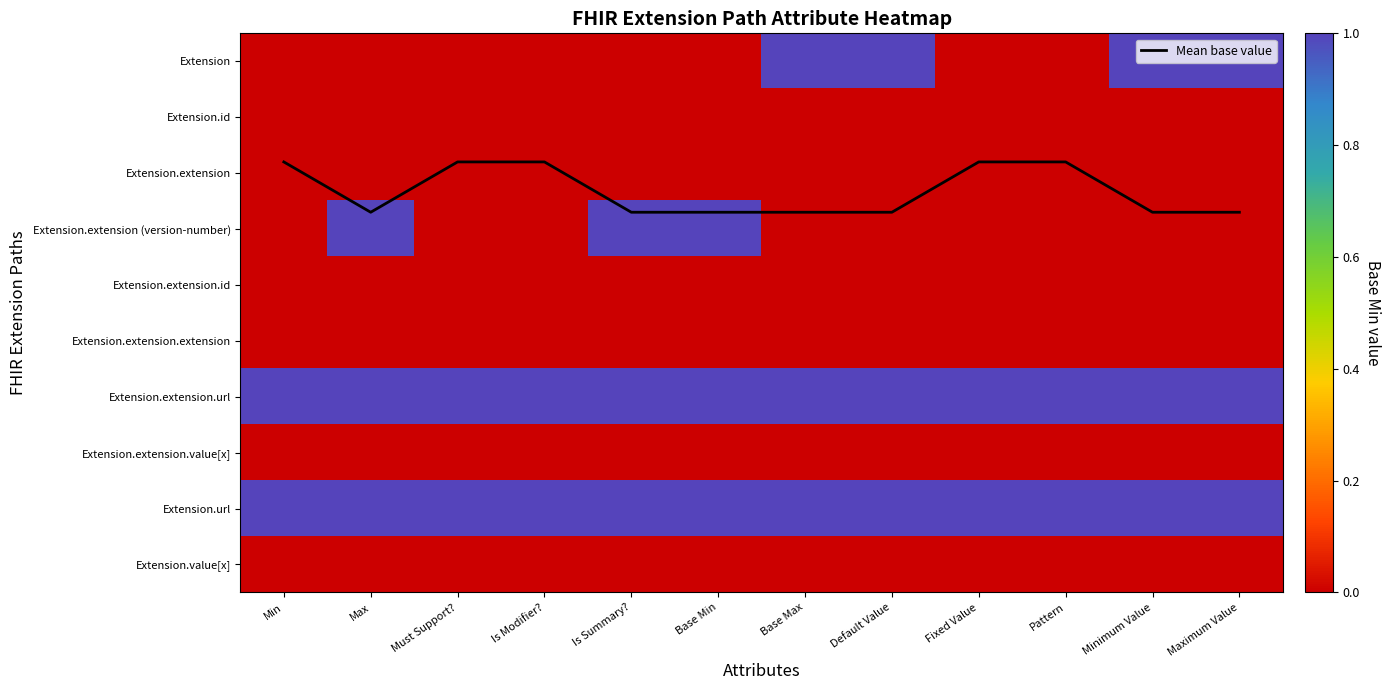

How many categories are shown in the chart?

12